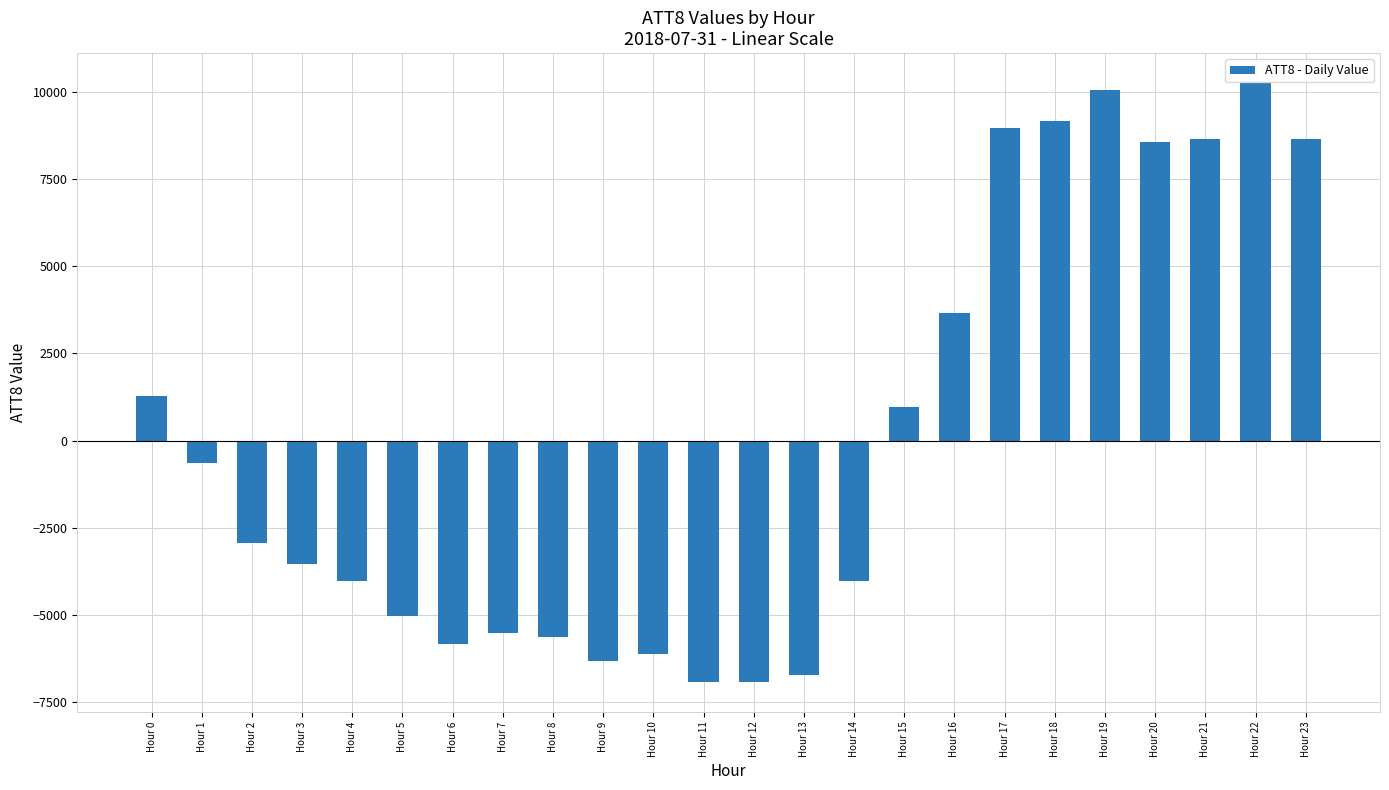

What is the difference between the values at Hour 23 and Hour 10?

14800.0